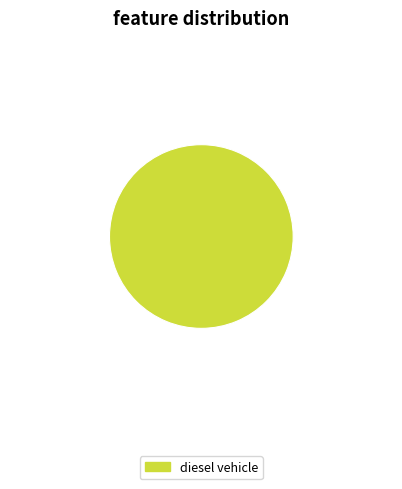

Is there a majority slice in this chart?

Yes